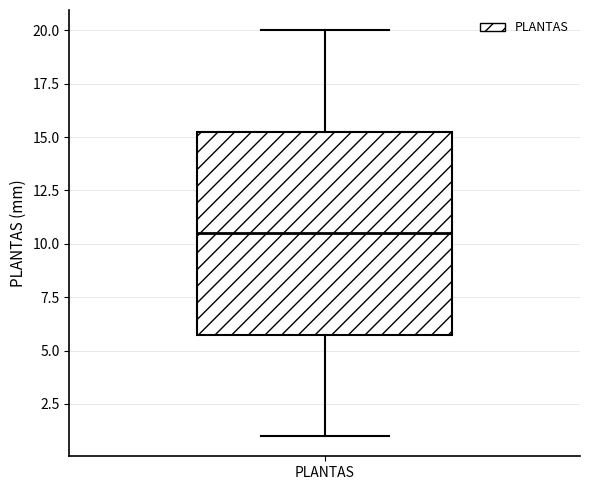

Transcribe this box plot: give where the median line is, the range the box spans, and where the two whiskers end, as read against the y-axis. The values are not printed on the chart, so give them approximately, as read against the axis.

median 10.5, box 6.0 to 15.5, whiskers 1.0 to 20.0